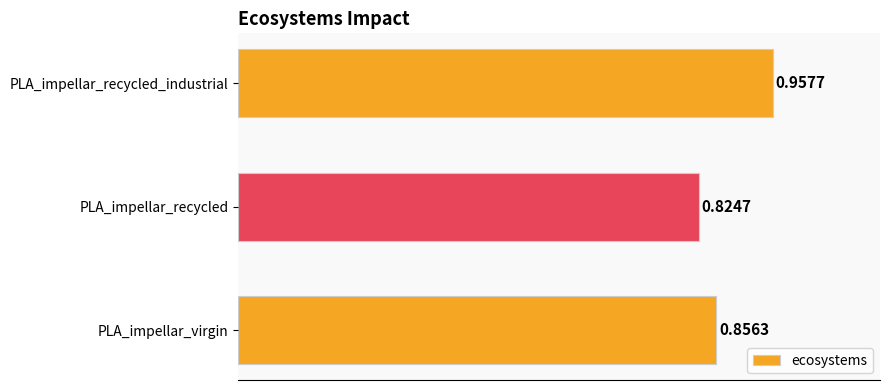

What is the change in value from PLA_impellar_recycled to PLA_impellar_recycled_industrial?

+0.1